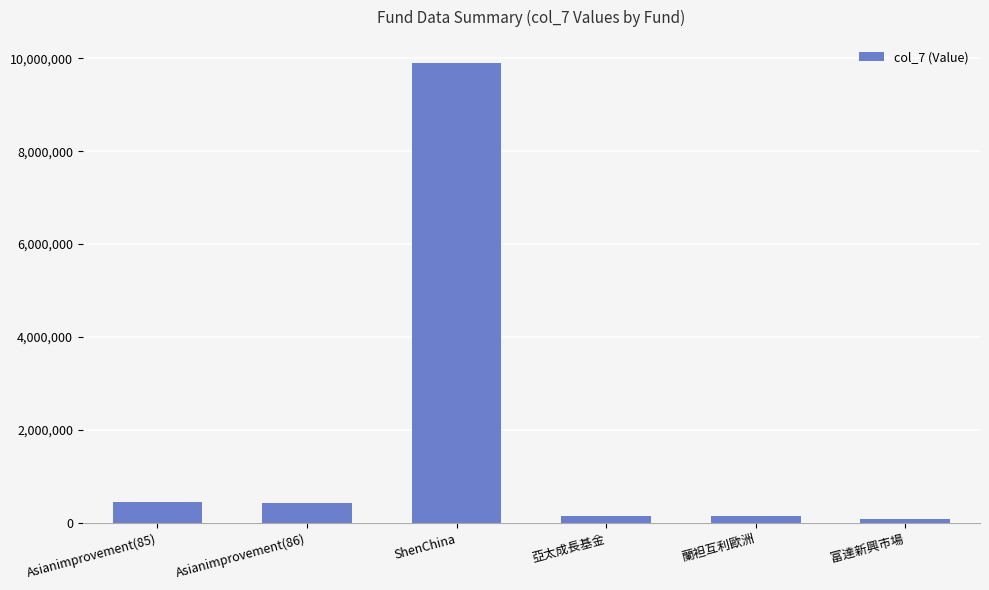

What is the difference between the second highest and minimum values?

349026.7